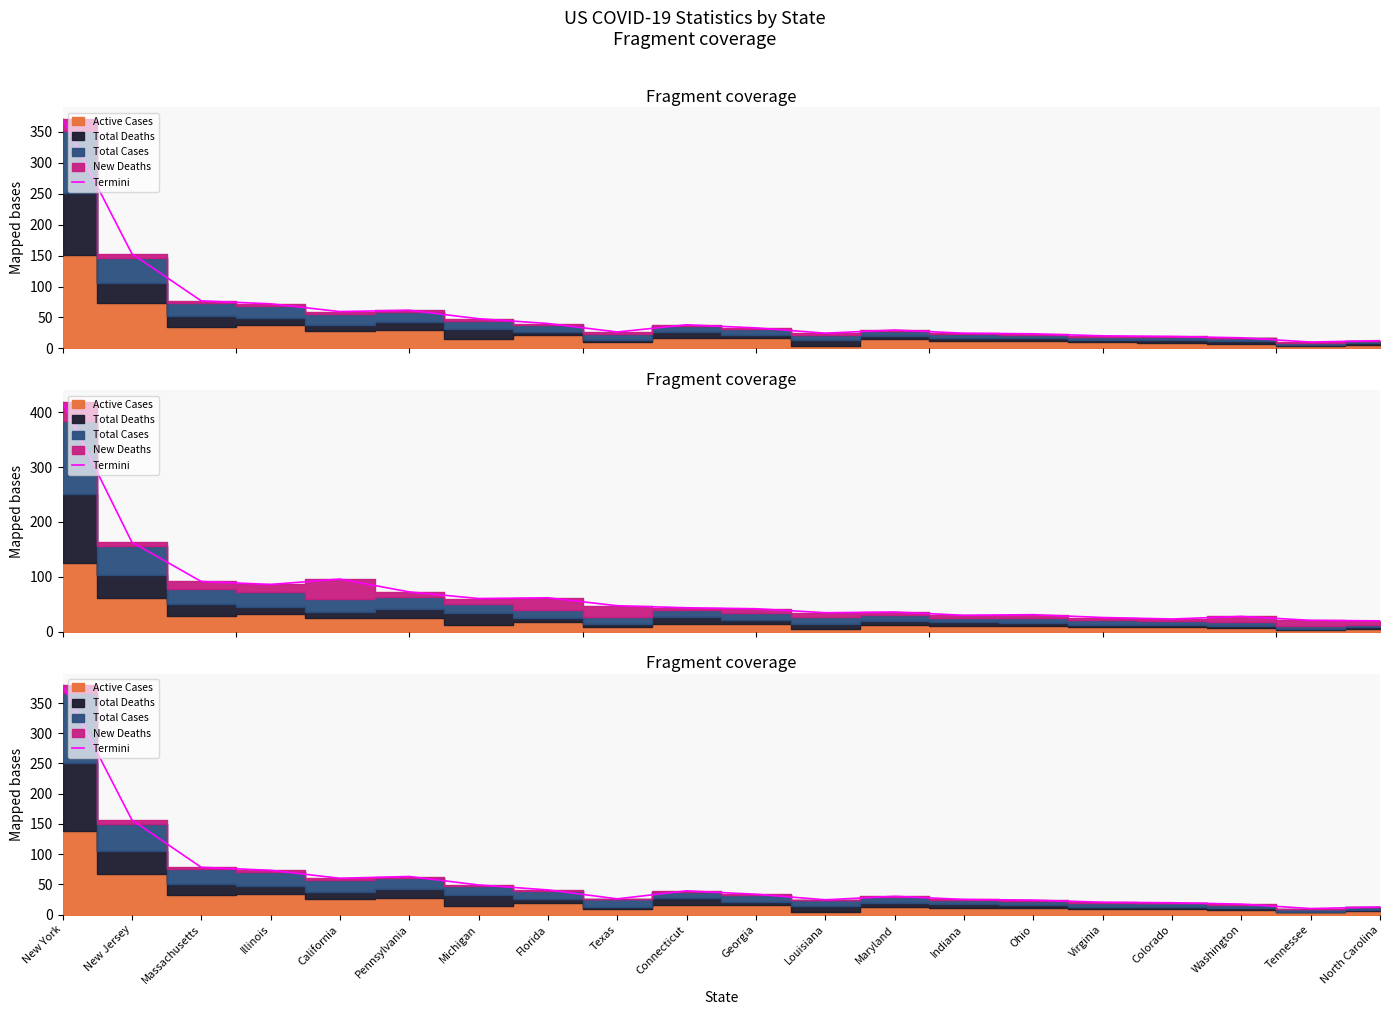

What is the change in value from New York to Colorado?

-360.0